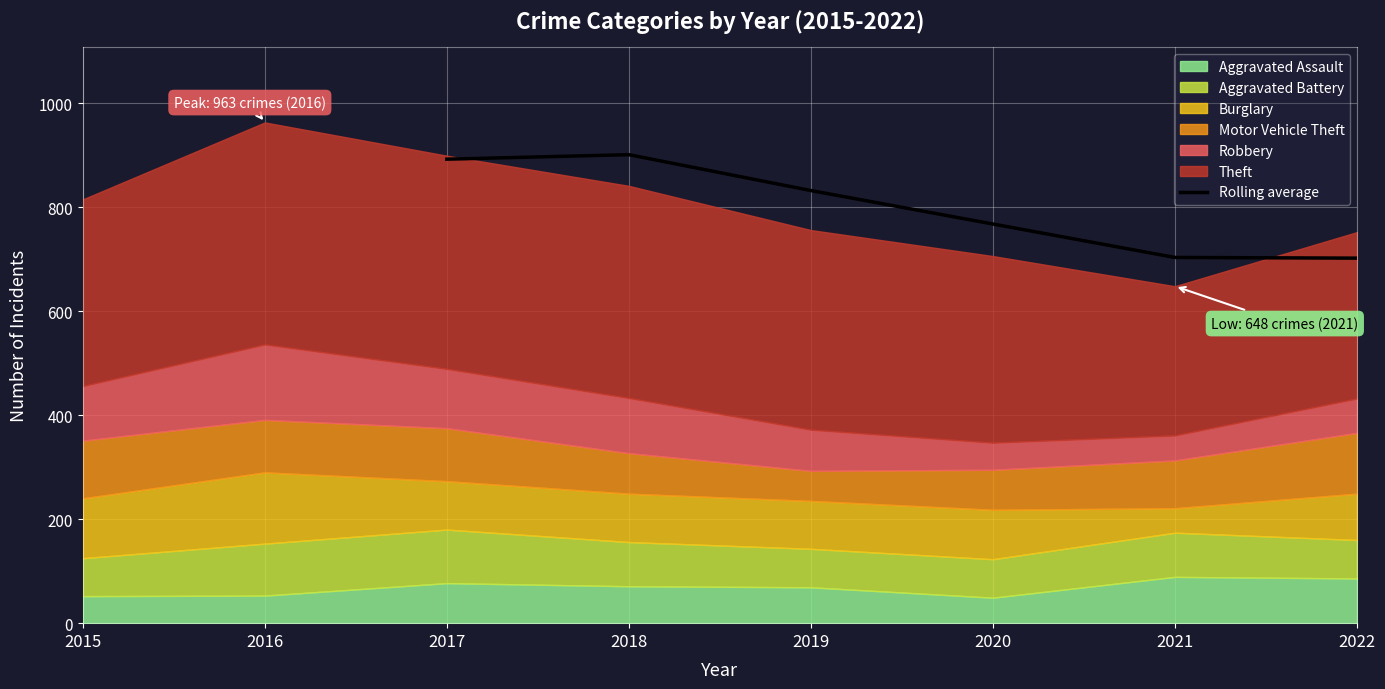

The Rolling average series shows 1620.2 at 2018. True or false?

False